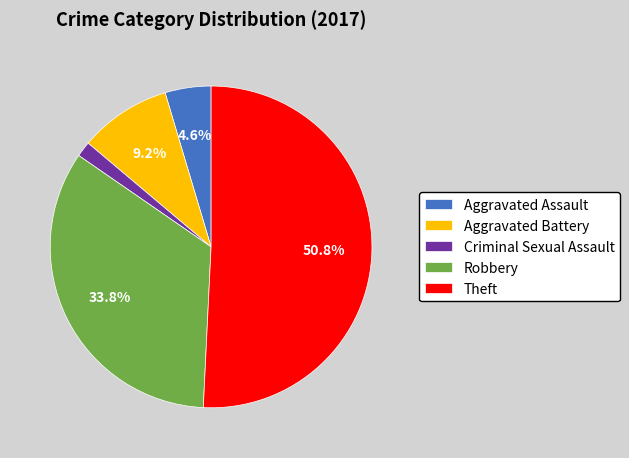

Combined, do Robbery and Criminal Sexual Assault account for over 50%?

No